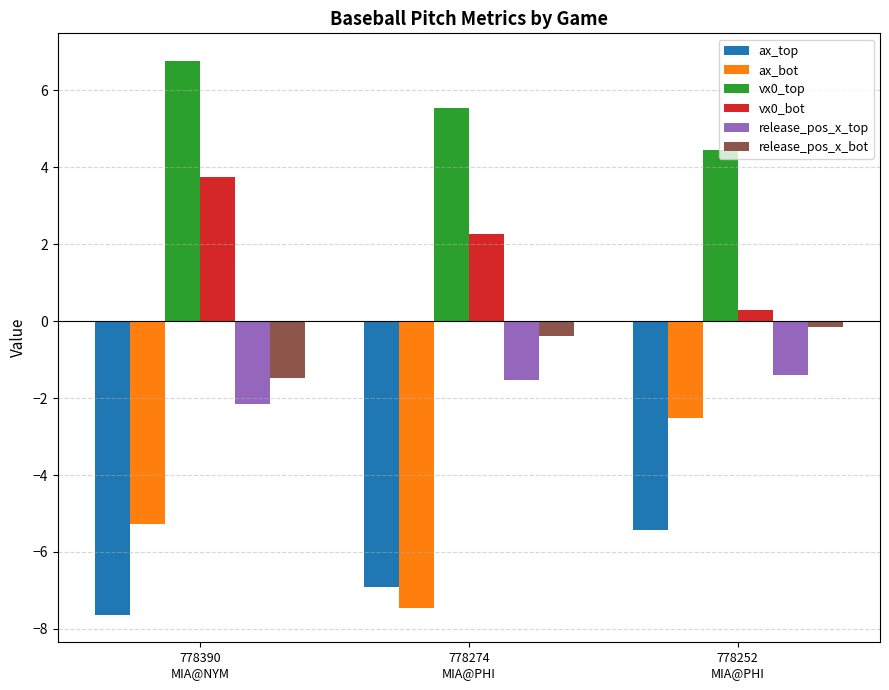

What is the value of the release_pos_x_top bar at the 3rd from the left?

-1.4